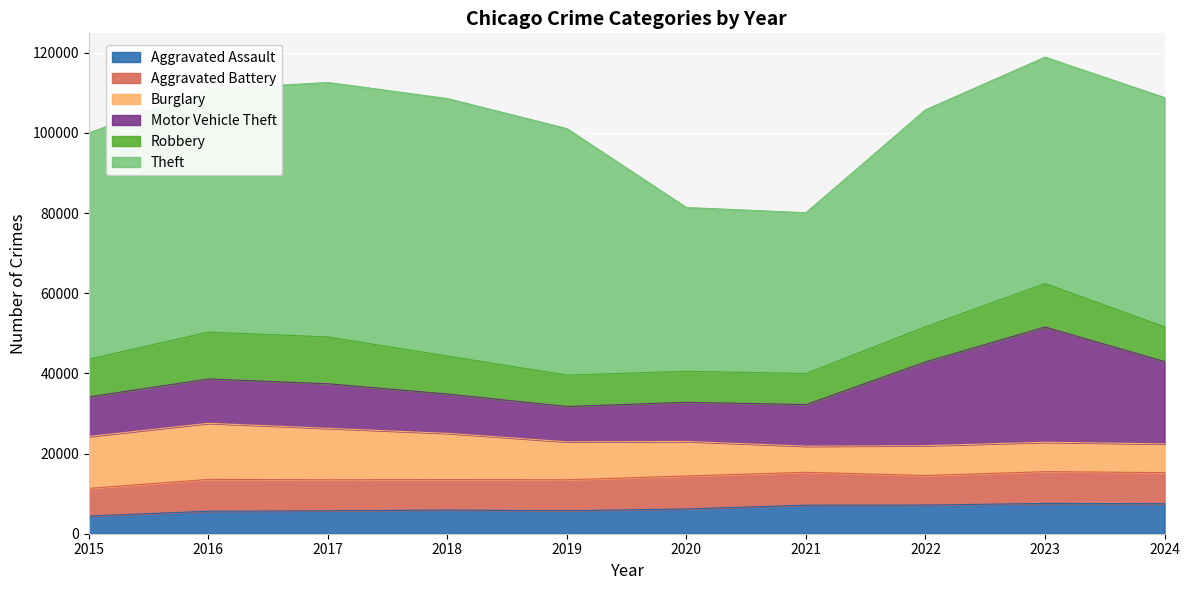

What are all the series names shown in the legend?

Aggravated Assault, Aggravated Battery, Burglary, Motor Vehicle Theft, Robbery, Theft